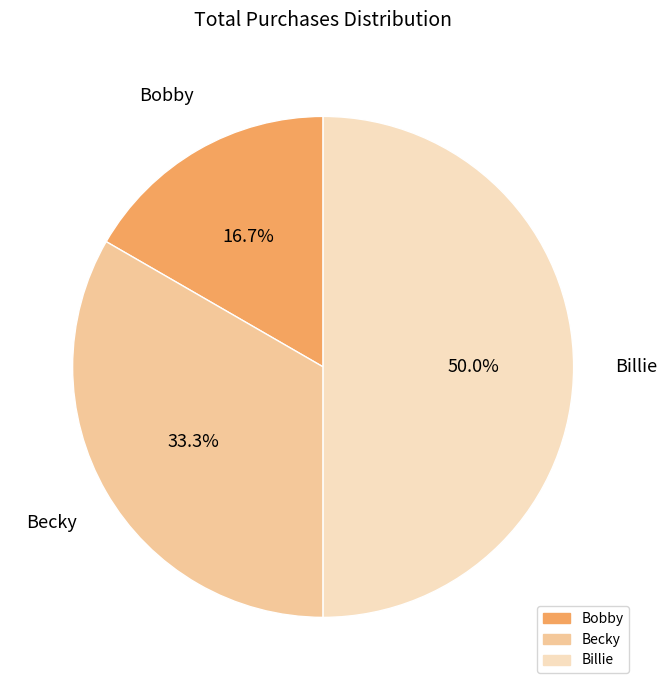

Is it true that Billie is 50% of the pie?

True